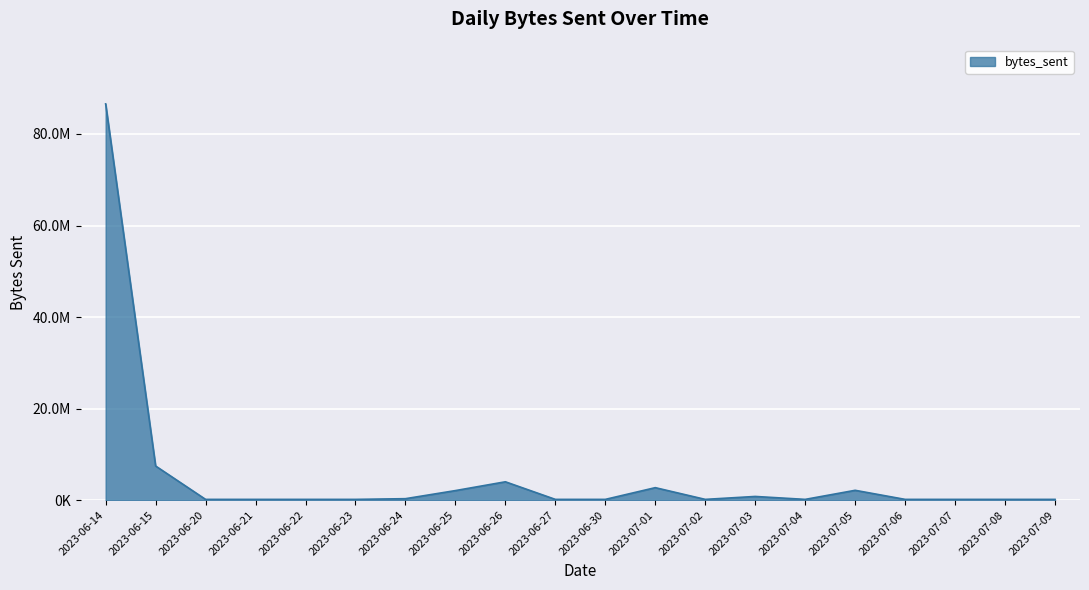

Does the chart display data point markers on the line(s)?

No